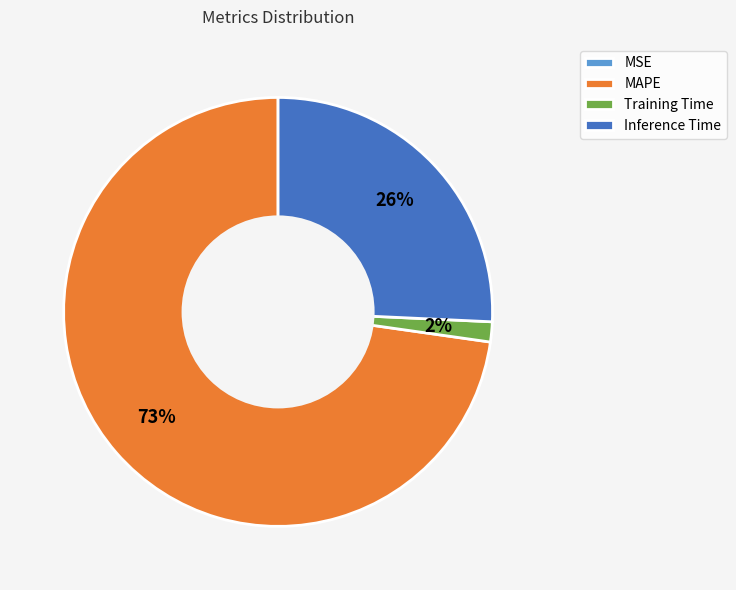

Which slice is the largest?

MAPE